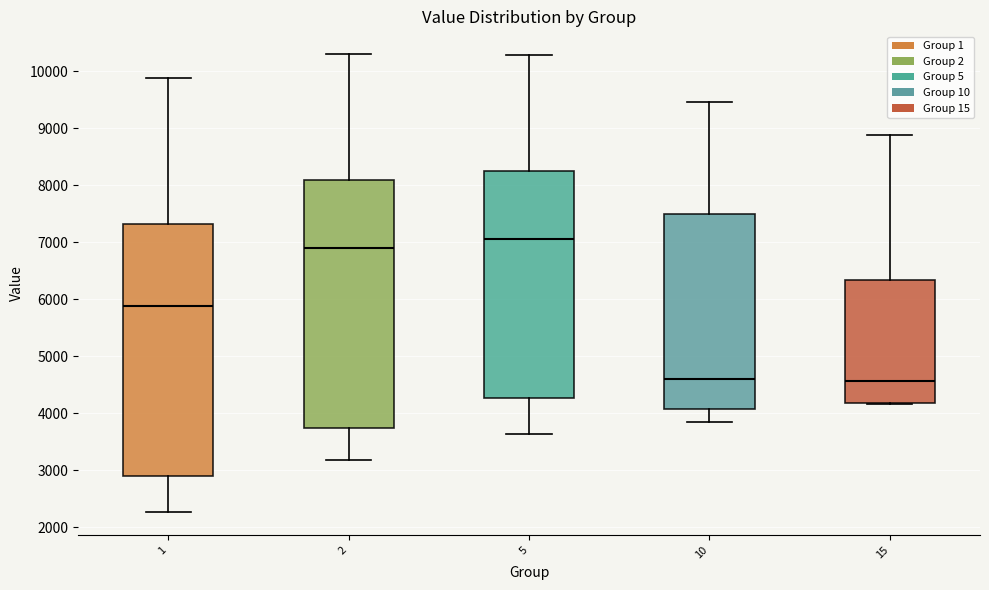

Reading left to right, transcribe this box plot: for each box, give where its median line is, the range the box spans, and where its two whiskers end, as read against the y-axis. The values are not printed on the chart, so give them approximately, as read against the axis.

1: median 5900, box 2900 to 7300, whiskers 2300 to 9900
2: median 6900, box 3700 to 8100, whiskers 3200 to 10300
5: median 7100, box 4300 to 8200, whiskers 3600 to 10300
10: median 4600, box 4100 to 7500, whiskers 3800 to 9500
15: median 4600, box 4200 to 6300, whiskers 4200 to 8900